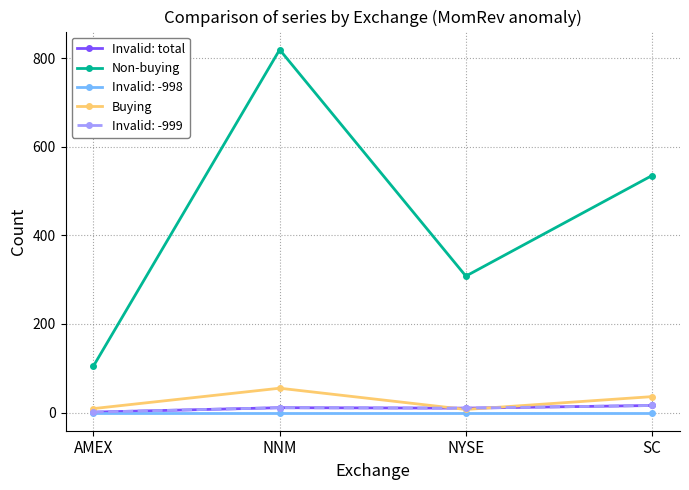

Is it true that Non-buying equals 296 at NNM?

False